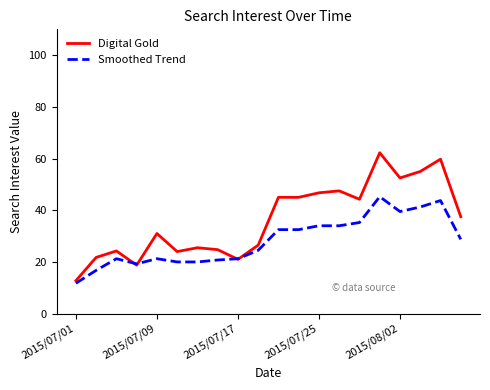

What is the difference between the maximum and minimum values in the Smoothed Trend series?

33.5